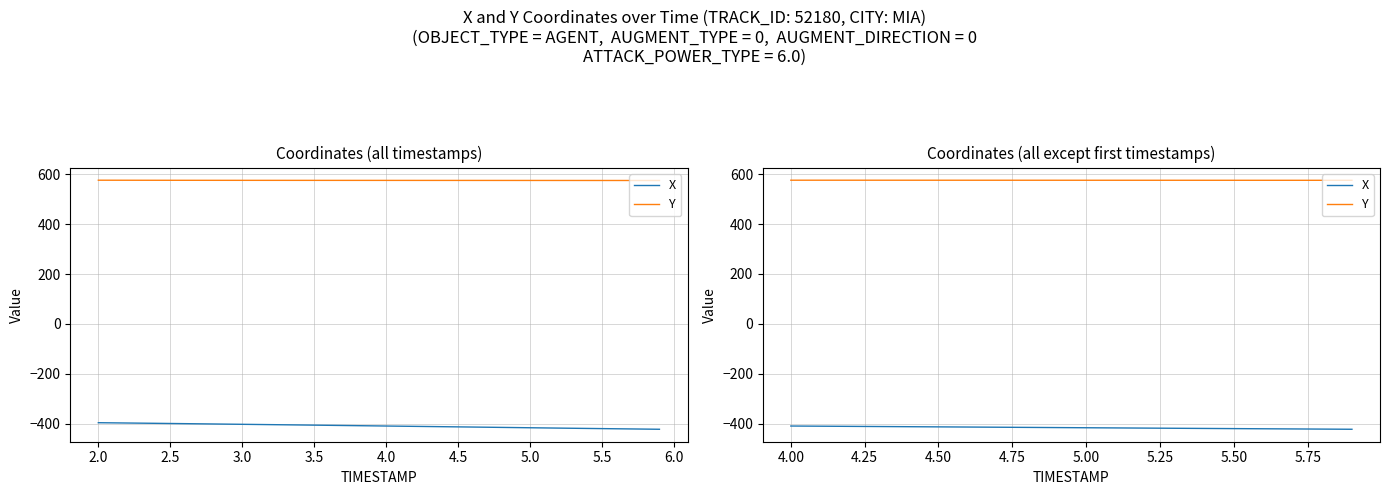

What is the value of the Y point at the 5th from the left?

575.6